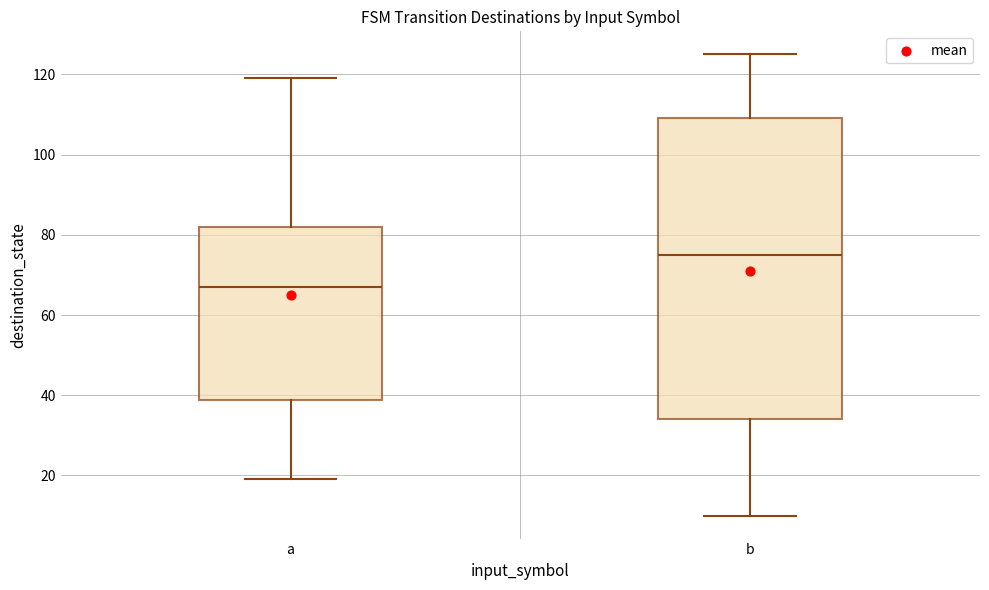

Where is the lower edge of the box for a on the y-axis? The values are not printed on the chart, so give them approximately, as read against the axis.

38